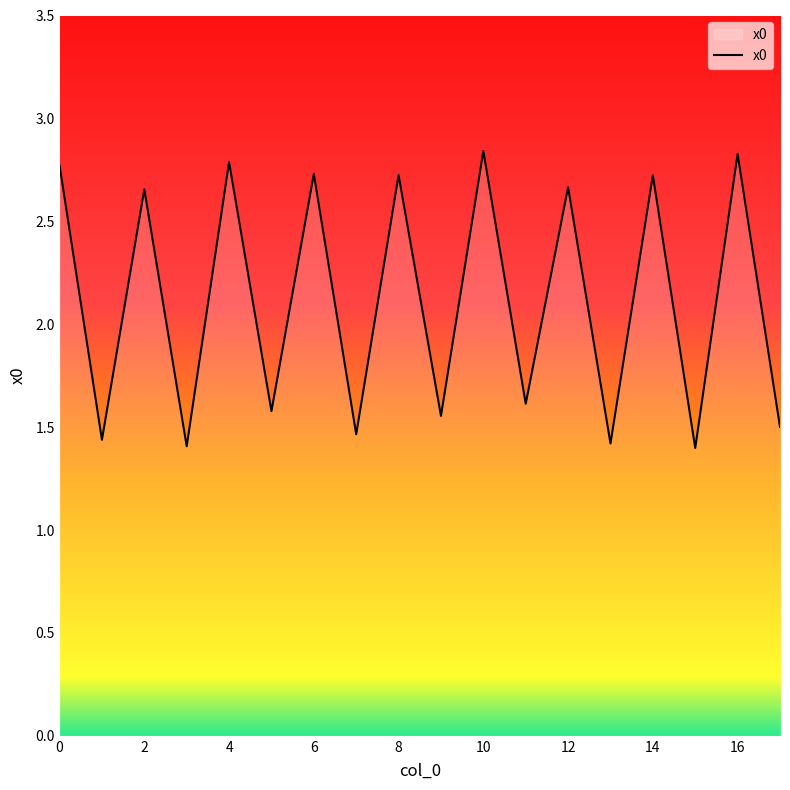

How many lines are shown in the chart?

1